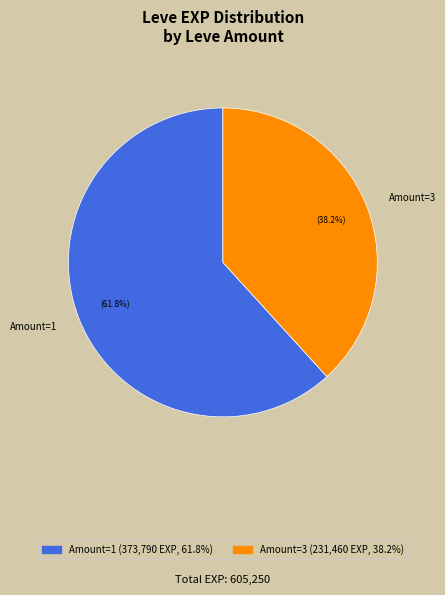

What is the ratio of the value at Amount=1 to the value at Amount=3?

1.6